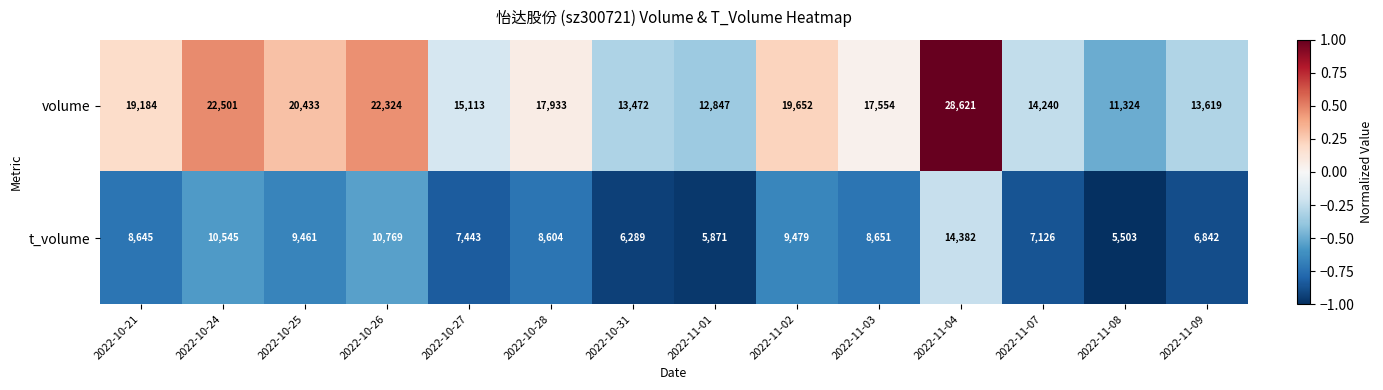

What is the sum of the volume values at 2022-11-08 and 2022-11-02?

30976